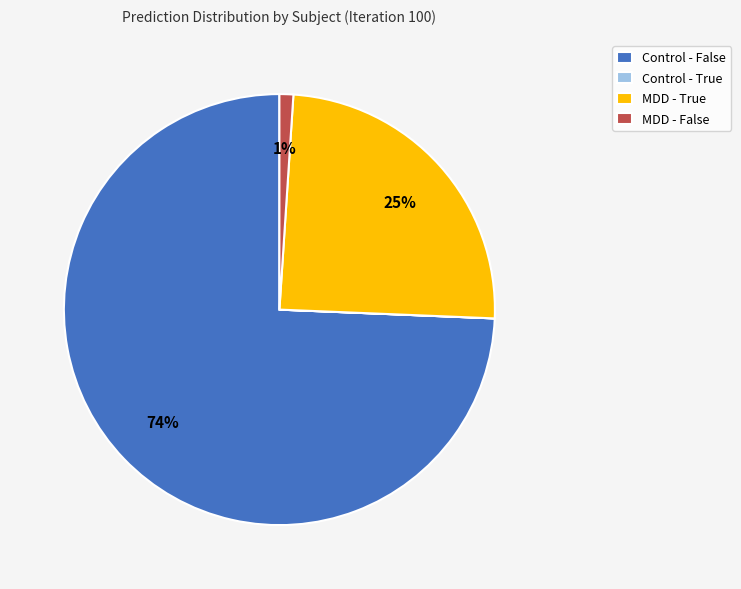

Which category accounts for the majority?

Control - False